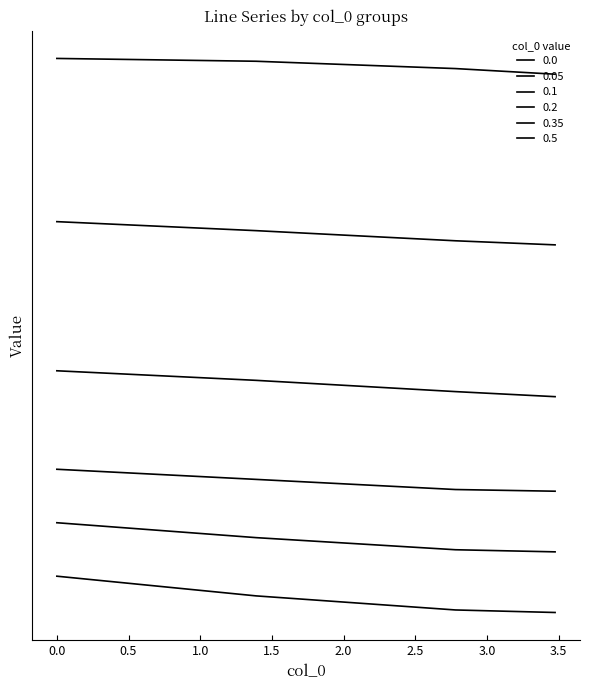

Reading right to left, transcribe all the data shown in this chart.

0.0: -0.3	-0.3	-0.2	-0.1	0.1	0.3
0.05: 0.7	0.8	0.9	1.0	1.1	1.2
0.1: 1.8	1.8	1.9	2.0	2.1	2.2
0.2: 3.5	3.6	3.7	3.8	3.9	3.9
0.35: 6.2	6.3	6.4	6.4	6.5	6.6
0.5: 9.2	9.3	9.4	9.4	9.5	9.5